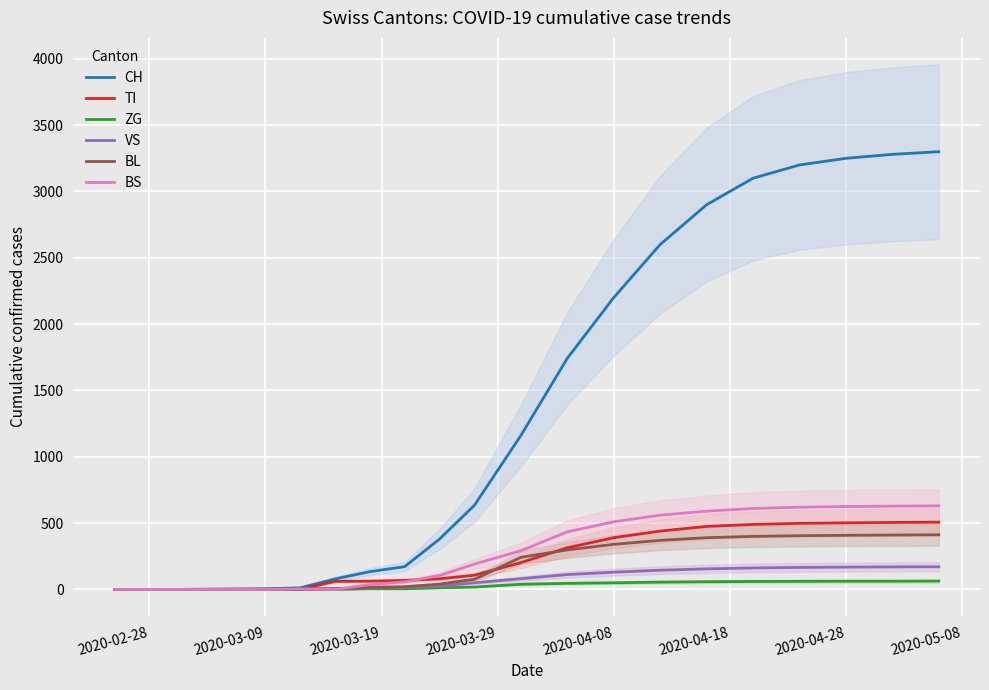

True or false: BL has a value of 561 at 15.

False